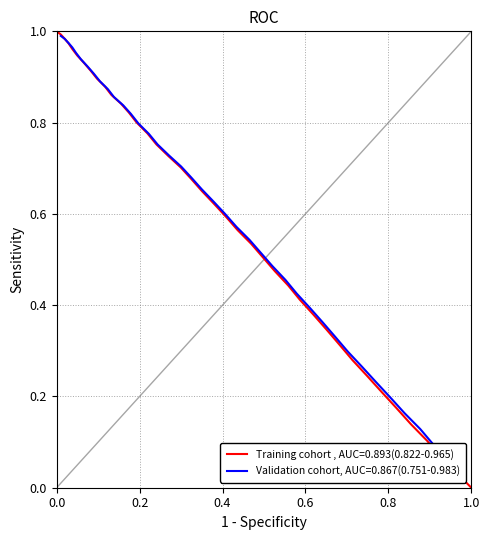

Is this an area chart (filled region under the line)?

No